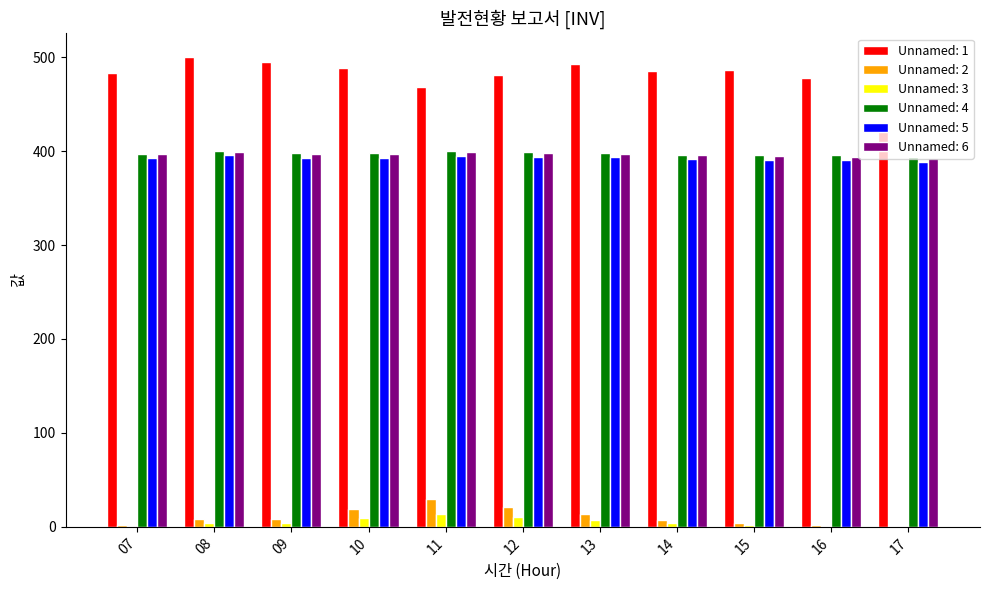

How many data points does each series have?

11